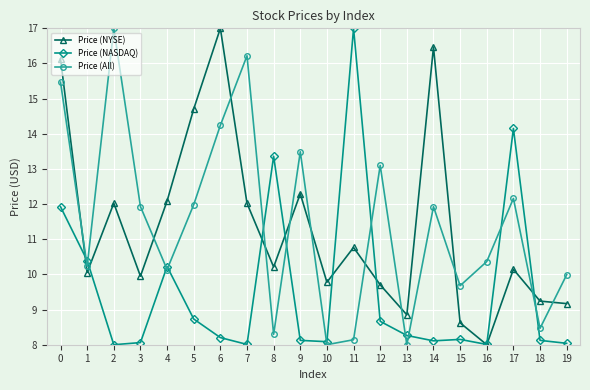

What is the maximum value shown in the chart?

17.0